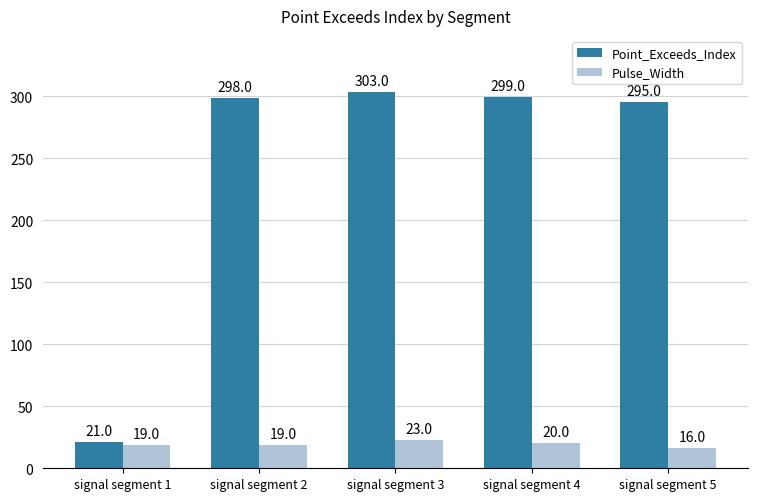

How many bars are there in each group?

2